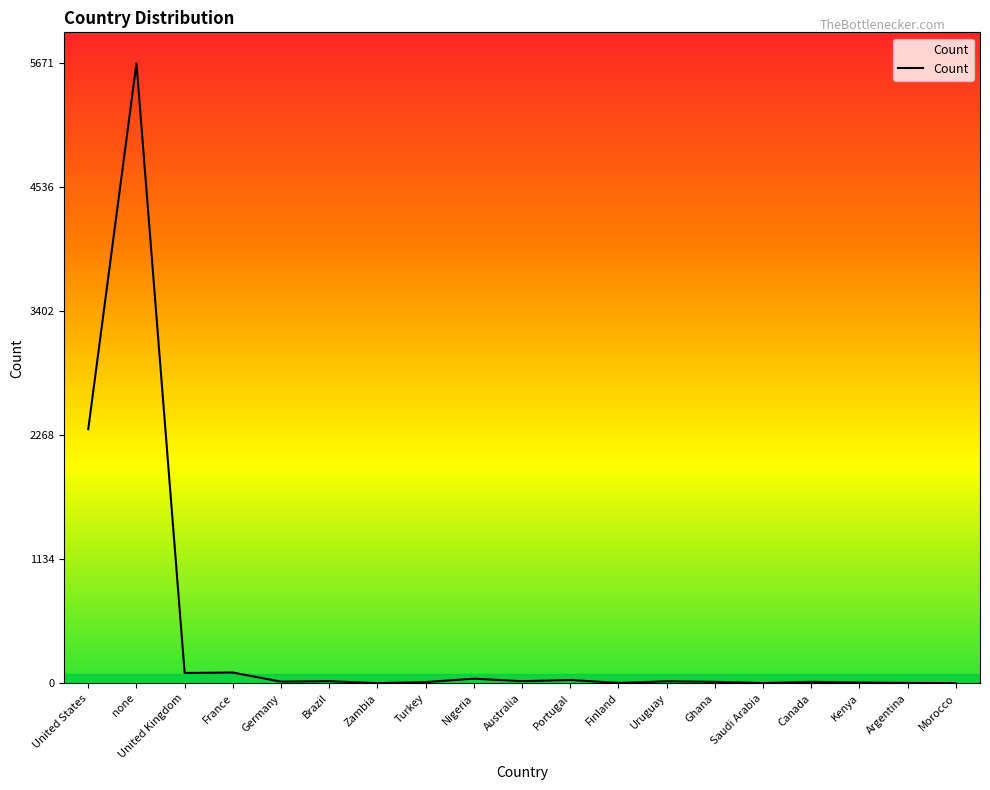

What is the difference between the second highest and second lowest values?

2323